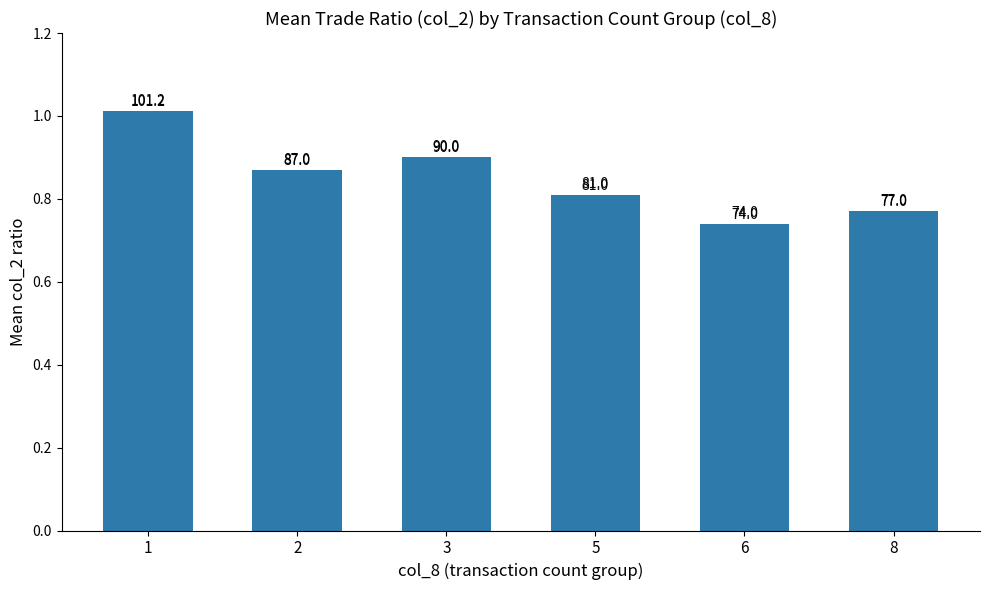

How many bars are there in total?

6